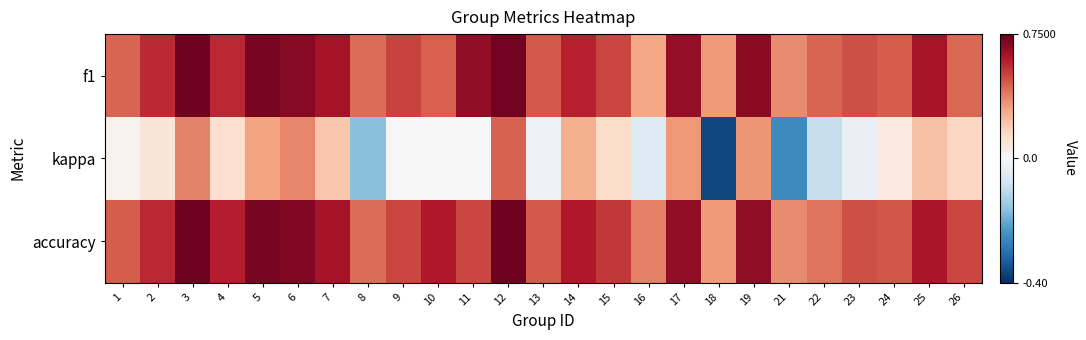

Between 2 and 18, which series saw the biggest shift?

kappa